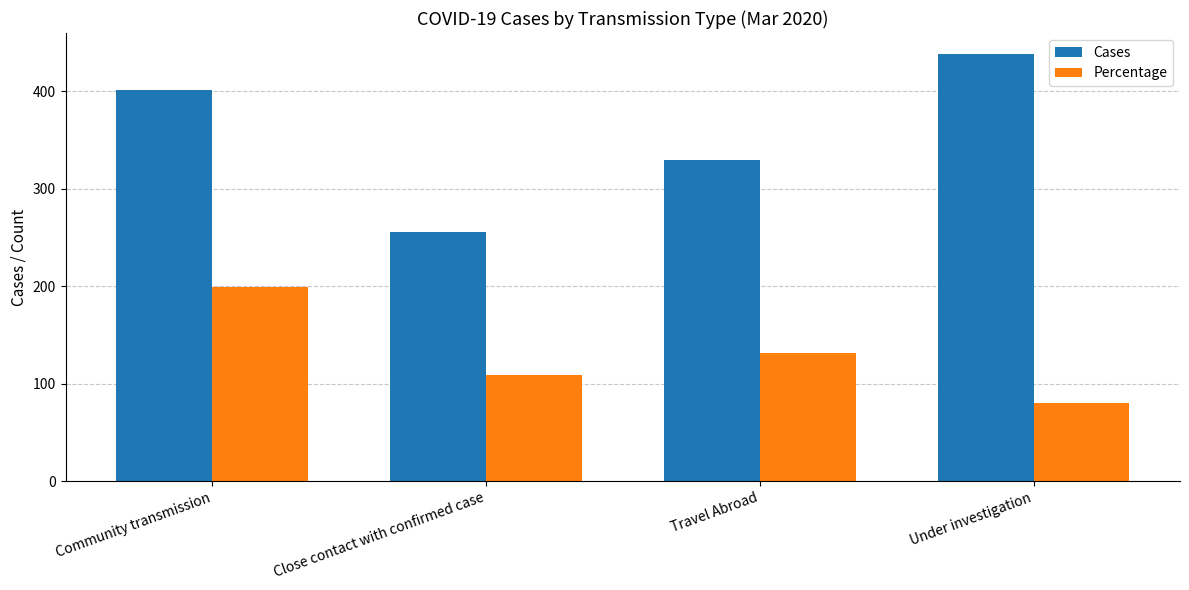

Which category has the lowest value in the Percentage series?

Under investigation